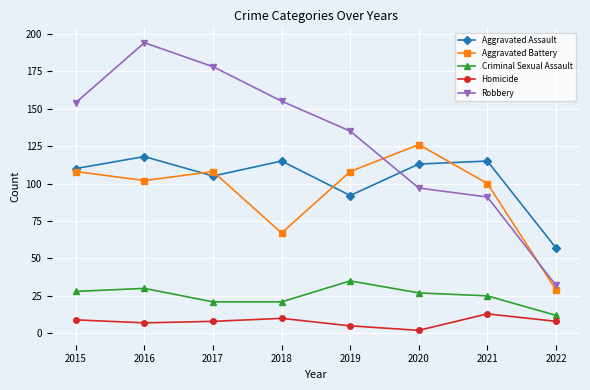

How many data points in Criminal Sexual Assault are less than 27?

4